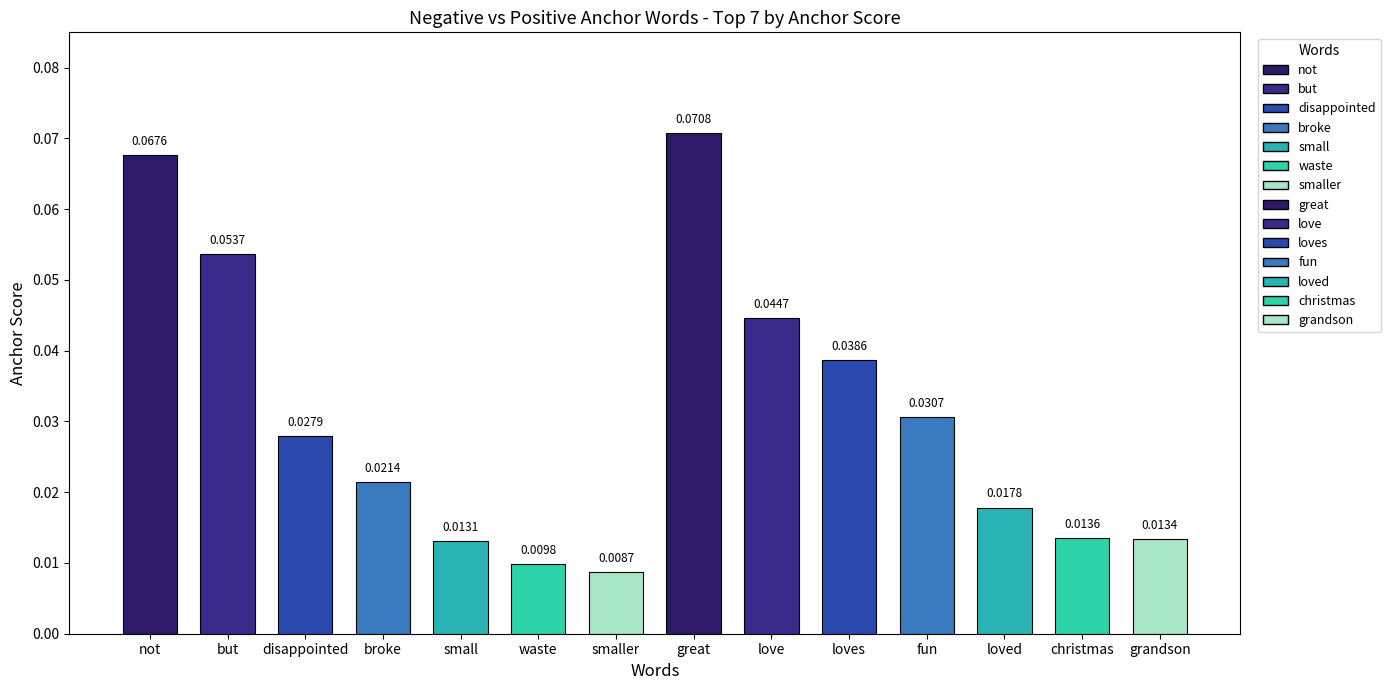

At which category does the chart reach its minimum across all series?

smaller